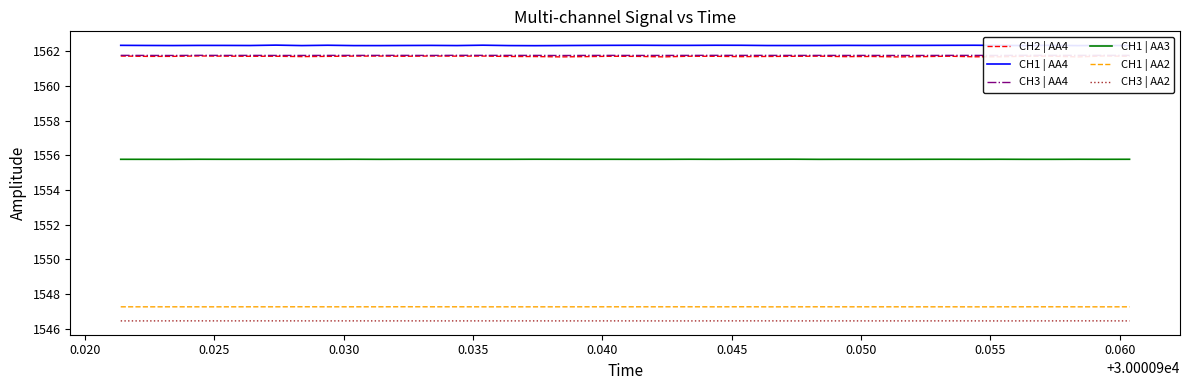

What is the value of the CH1 | AA3 point at the 3rd from the left?

1555.8